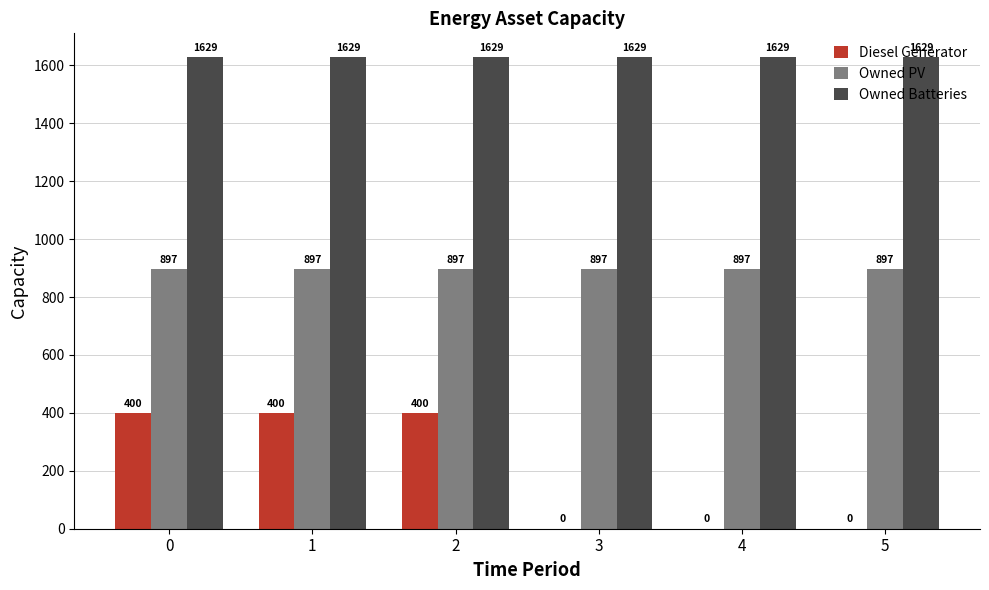

What are all the series names shown in the legend?

Diesel Generator, Owned PV, Owned Batteries